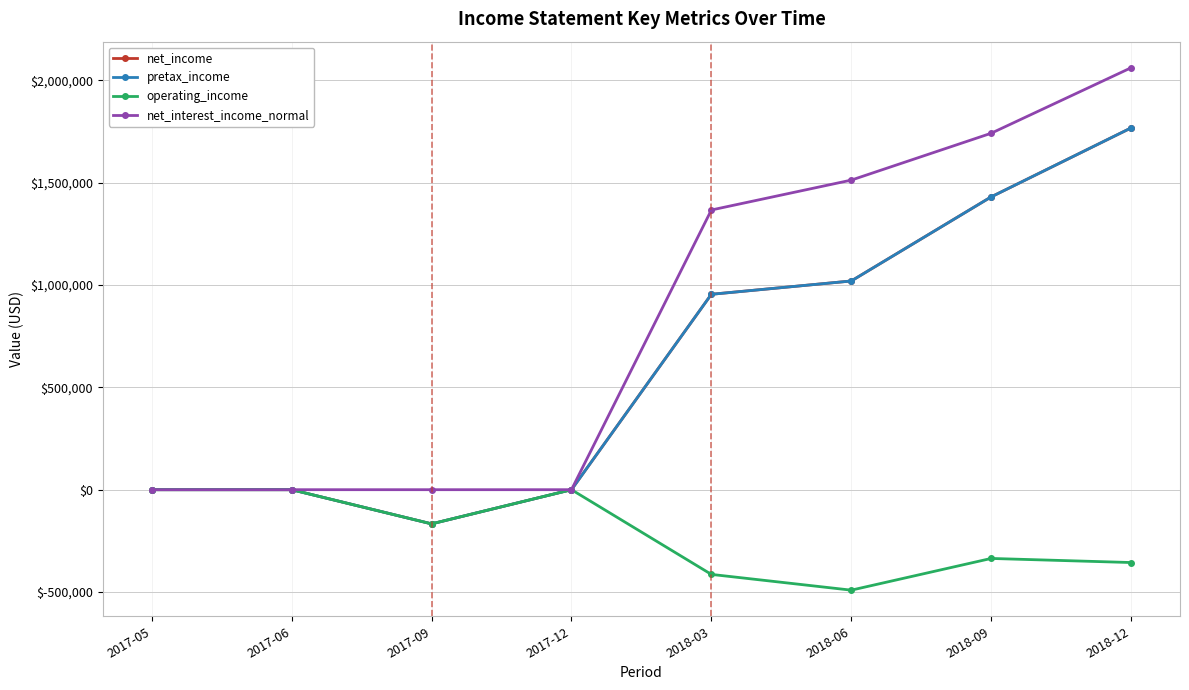

Does the chart have visible grid lines?

Yes